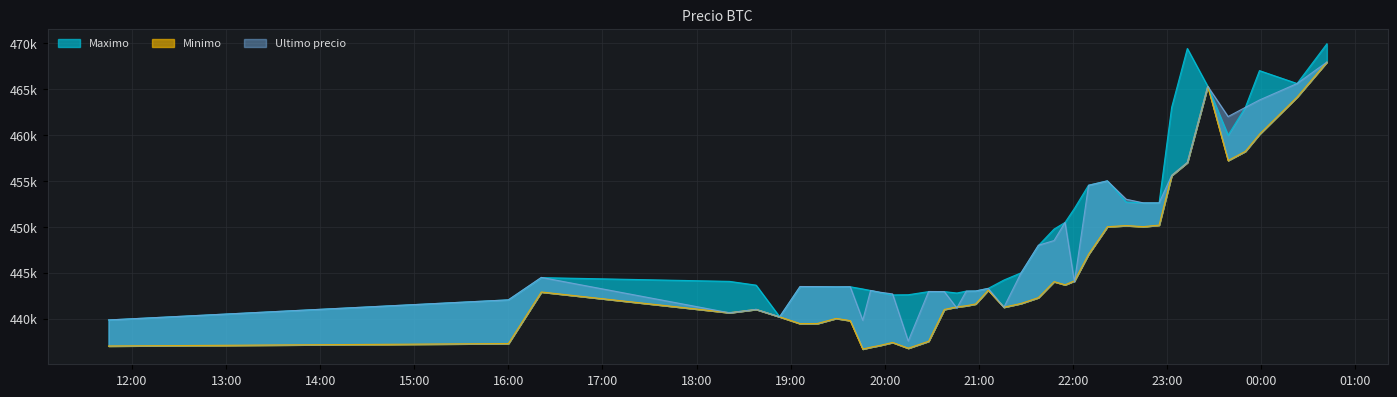

How many lines are shown in the chart?

3